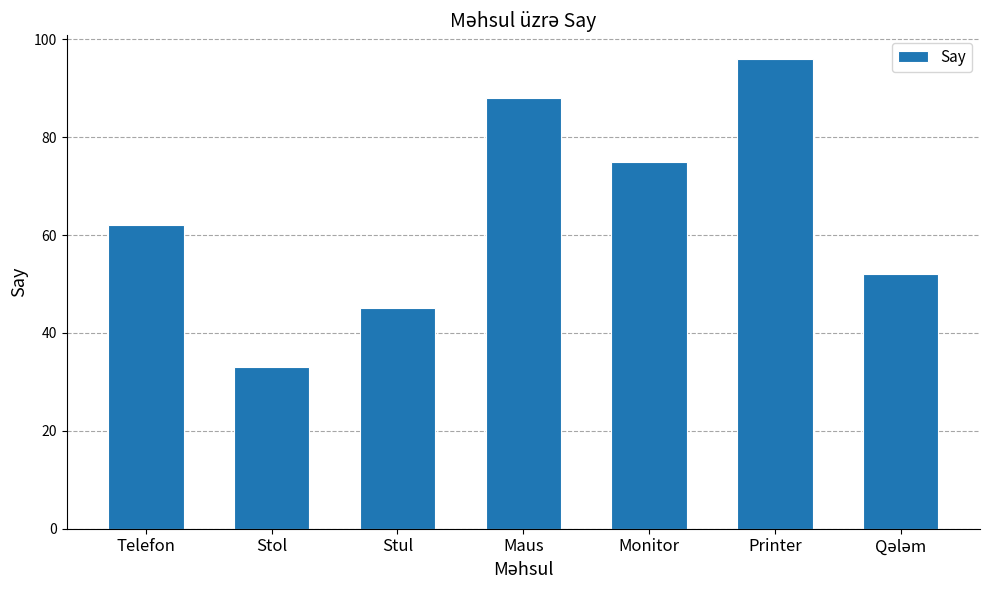

The value at Telefon is 96. True or false?

False